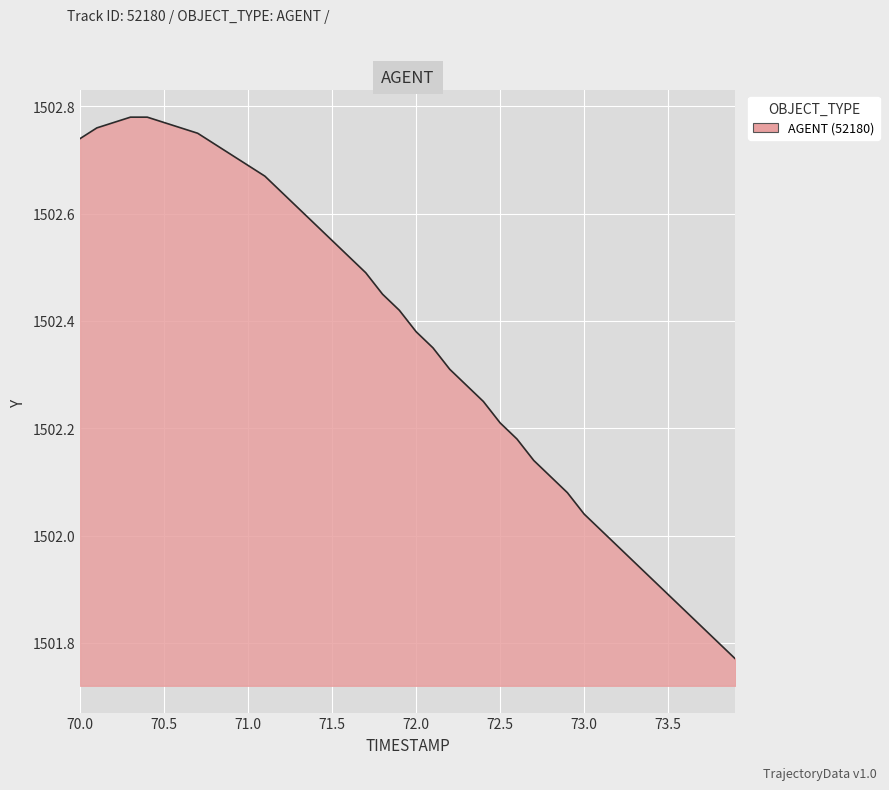

How many distinct data groups are displayed?

1